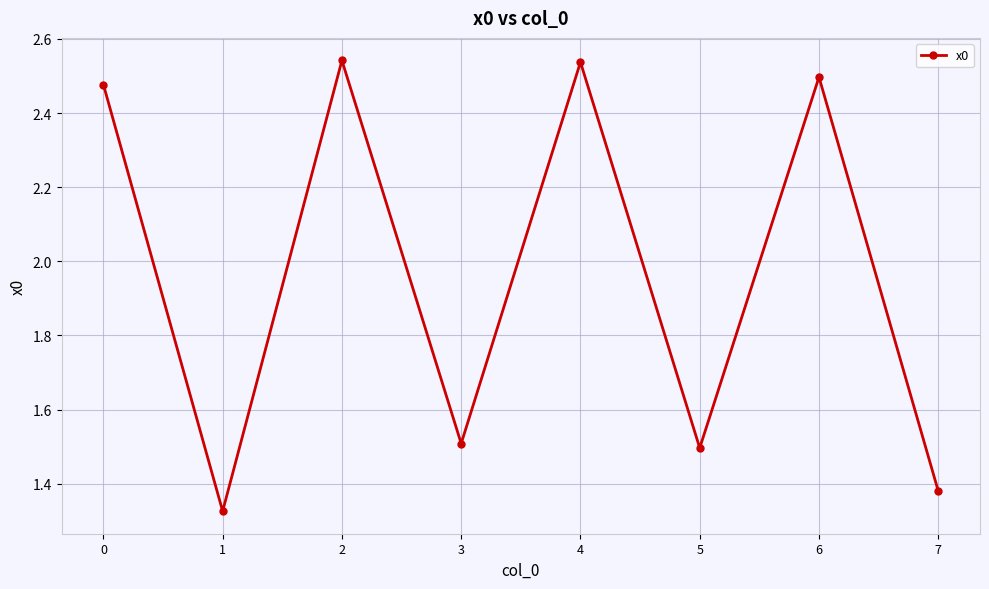

Which has a higher value, 0 or 6?

6